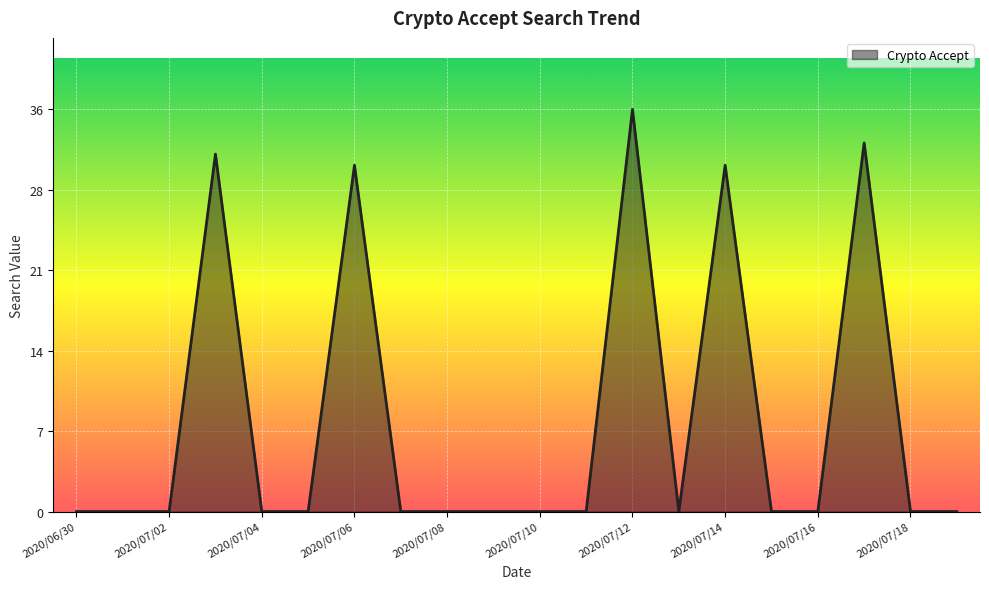

What is the label of the 19th point from the left?

2020/07/18